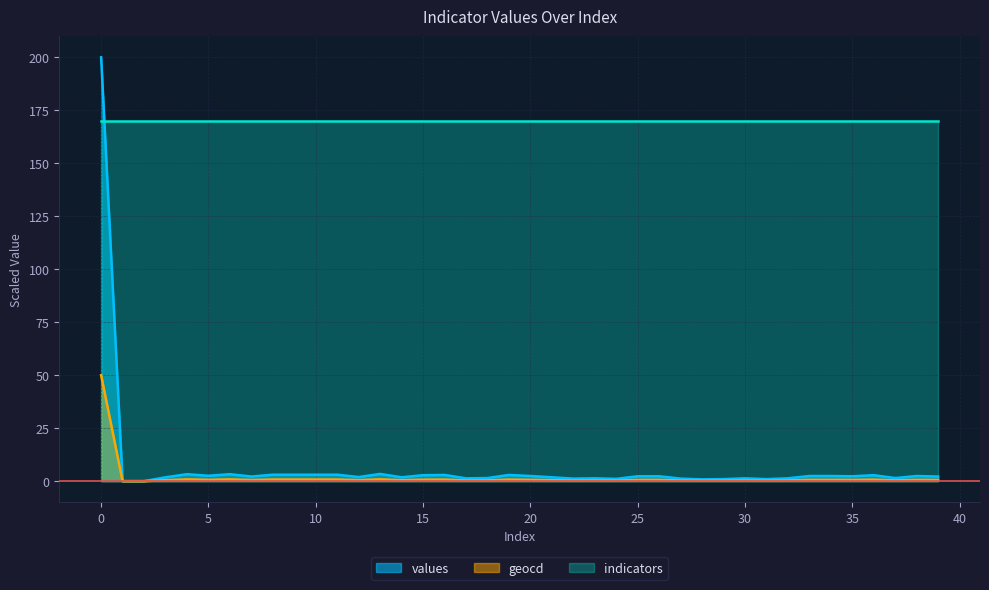

Does the chart display data point markers on the line(s)?

No